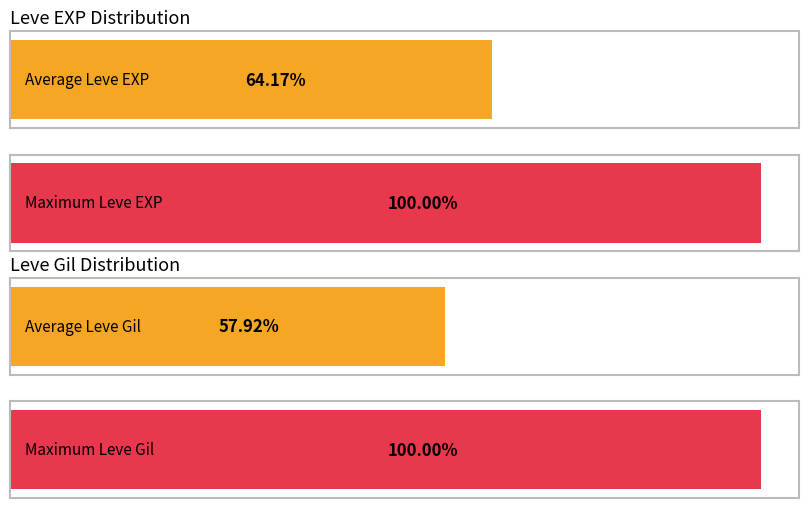

Between 1 and 1, which is larger?

1